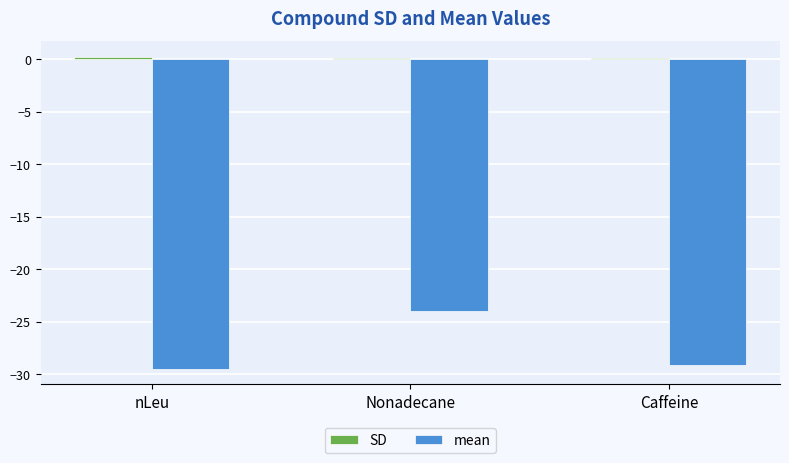

Which series has the largest range (max minus min)?

mean